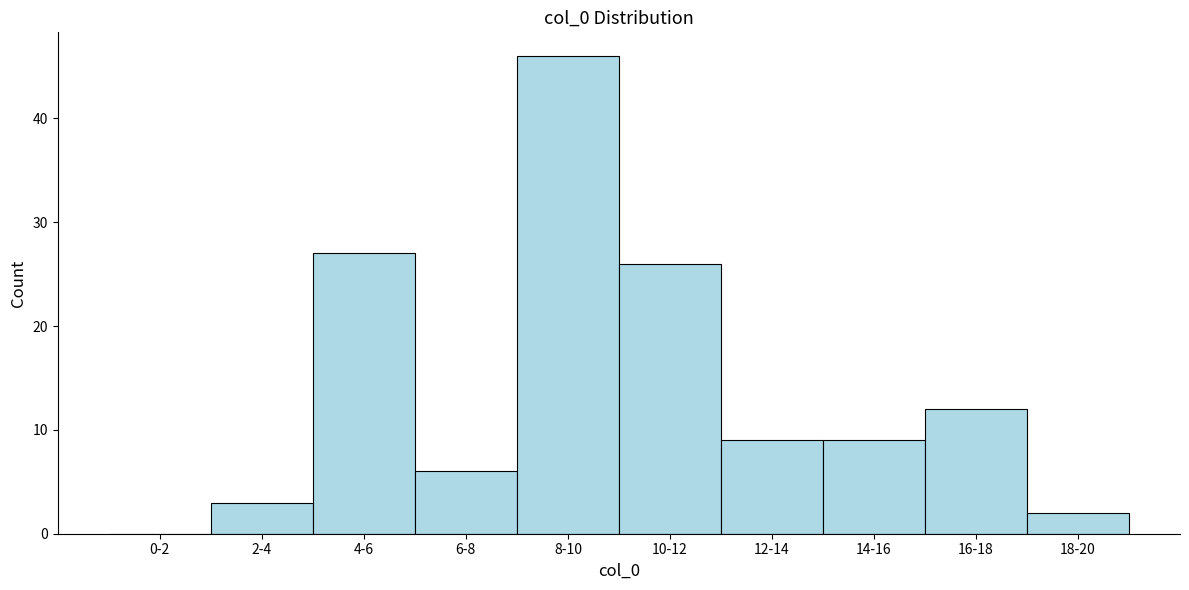

Reading left to right, extract all data points from this chart.

0-2=0	2-4=3	4-6=27	6-8=6	8-10=46	10-12=26	12-14=9	14-16=9	16-18=12	18-20=2